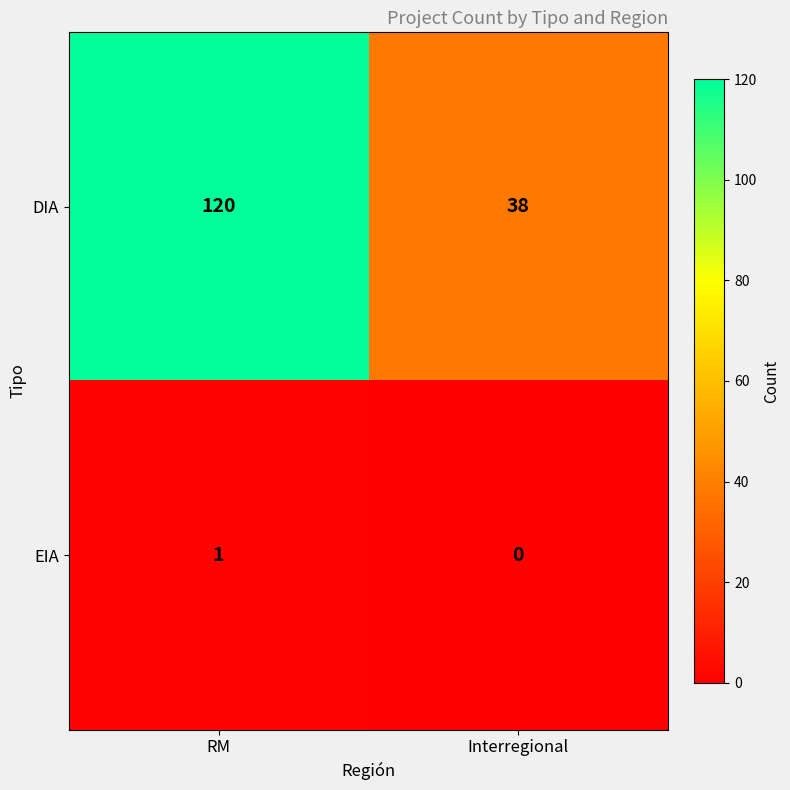

At Interregional, list the series in order from smallest to largest.

EIA, DIA